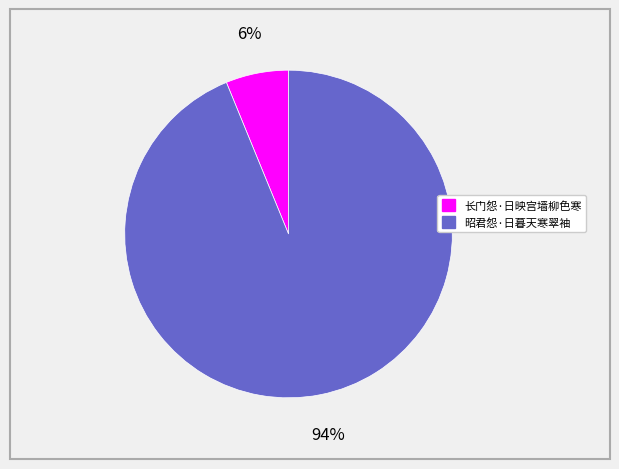

How many segments does this pie chart have?

2